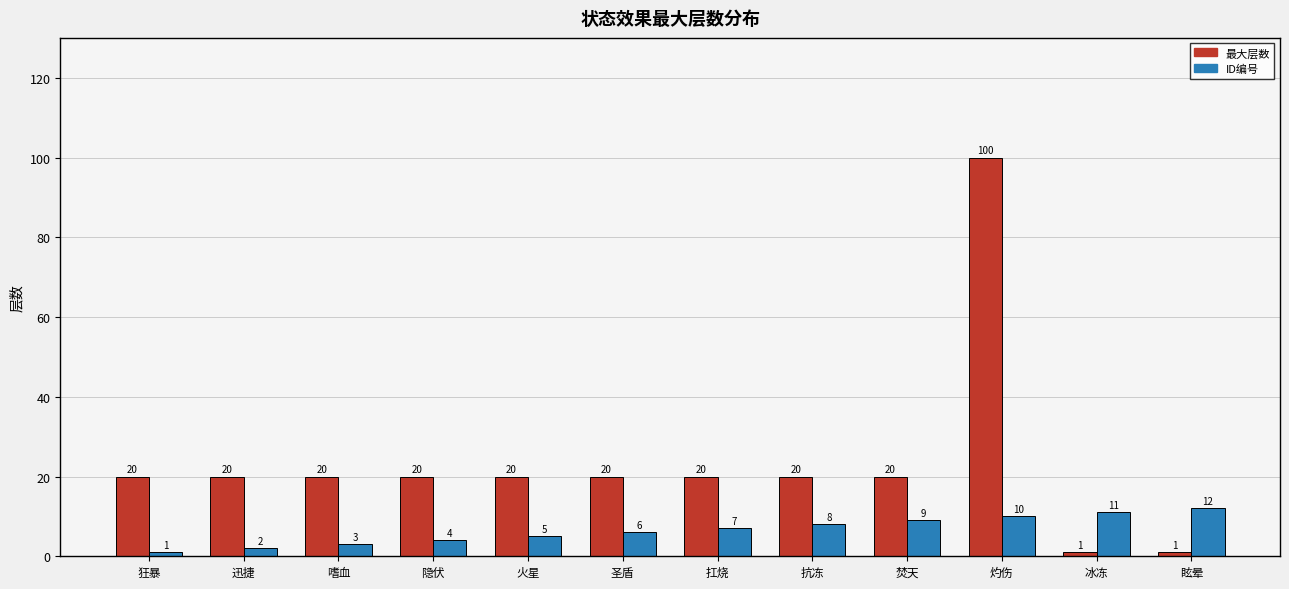

What is the greatest value displayed?

100